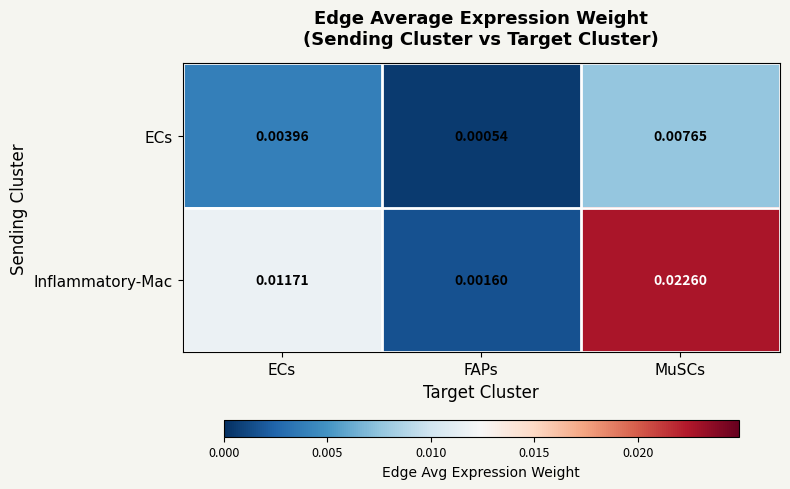

Which series has the largest total across all categories?

Inflammatory-Mac